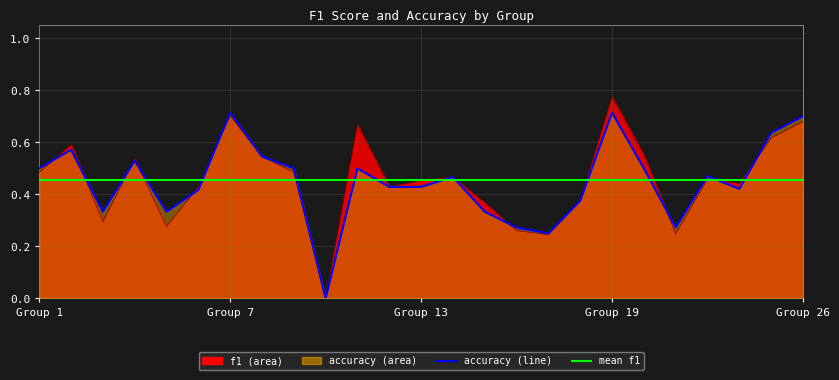

What is the greatest value displayed?

0.8